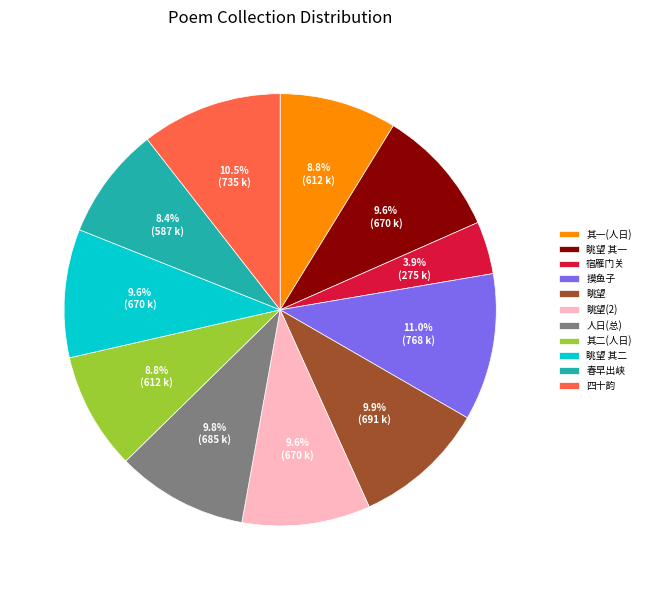

Which slice is the smallest?

宿雁门关